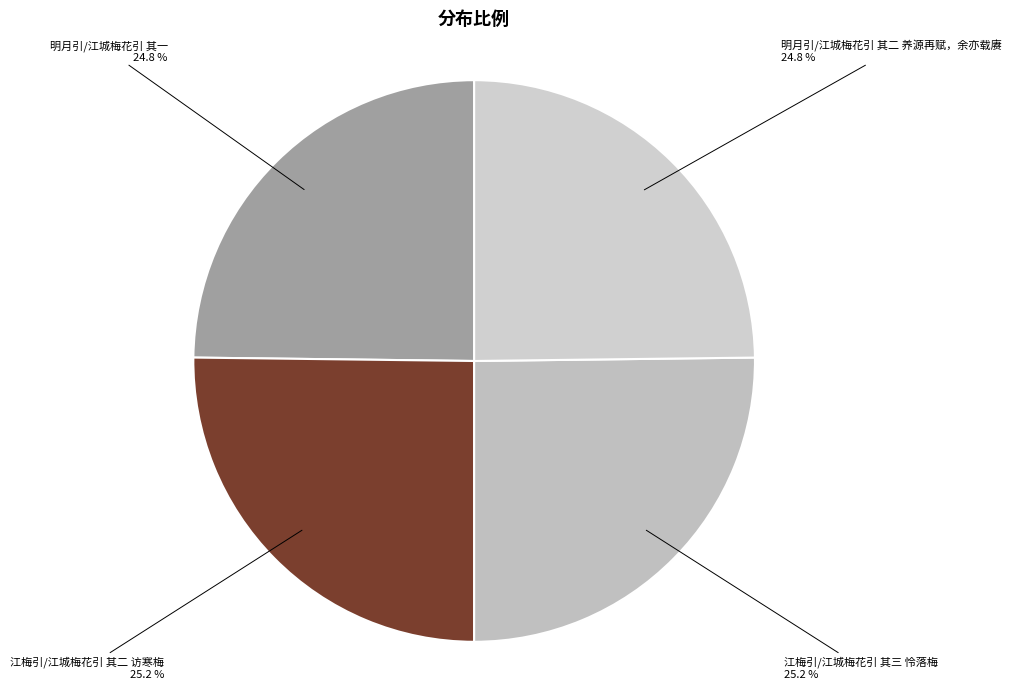

How many segments does this pie chart have?

4